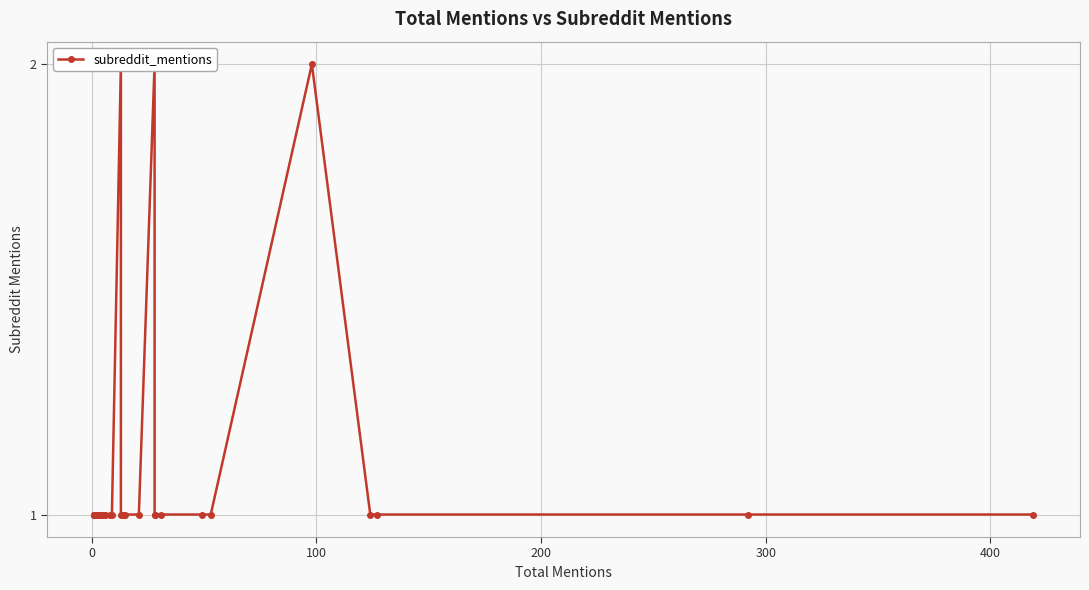

Is this an area chart (filled region under the line)?

No